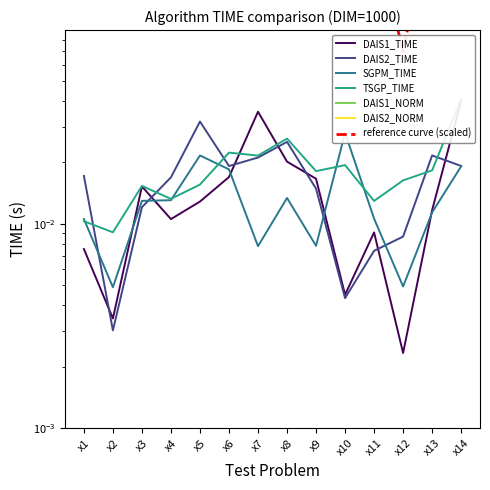

At which label does DAIS1_TIME reach its minimum?

x12